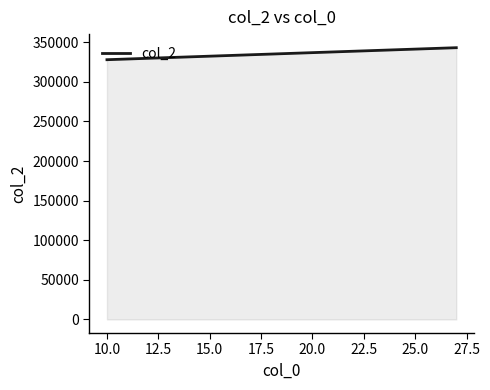

What is the greatest value displayed?

343113